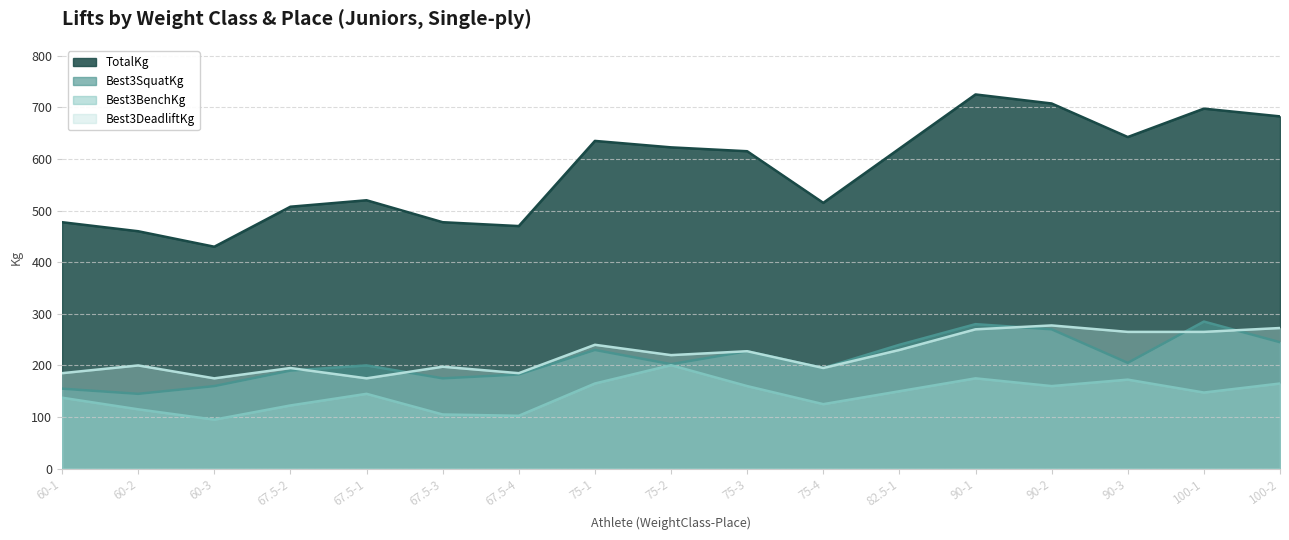

What is the difference between the Best3SquatKg values at 75-3 and 67.5-1?

27.5